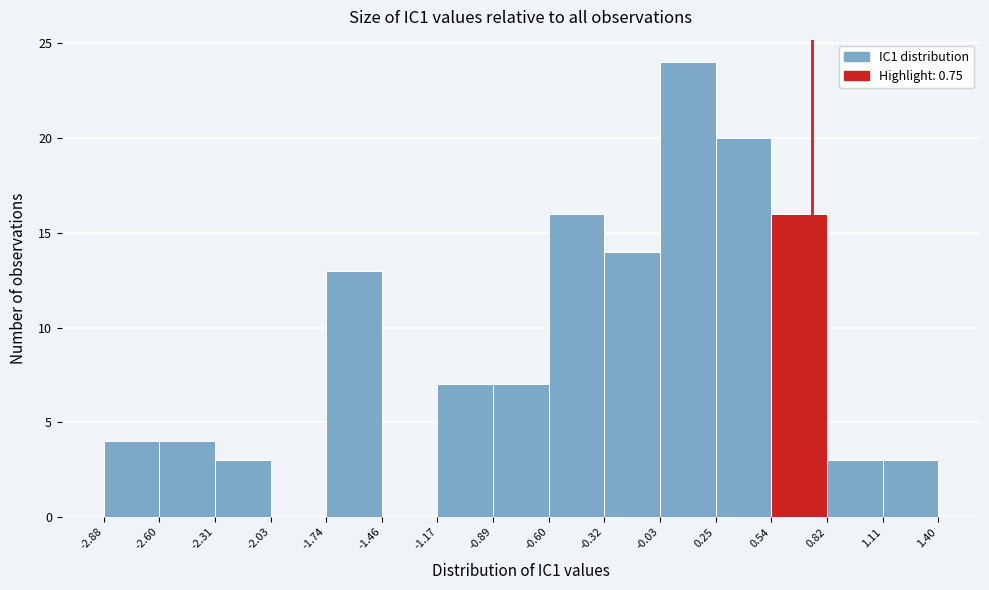

Reading left to right, list every bar in this chart as the range it spans on the x-axis followed by its height. The values are not printed on the chart, so give them approximately, as read against the axis.

-2.88 to -2.60: 4
-2.60 to -2.31: 4
-2.31 to -2.03: 3
-2.03 to -1.74: 0
-1.74 to -1.46: 13
-1.46 to -1.17: 0
-1.17 to -0.89: 7
-0.89 to -0.60: 7
-0.60 to -0.32: 16
-0.32 to -0.03: 14
-0.03 to 0.25: 24
0.25 to 0.54: 20
0.54 to 0.82: 16
0.82 to 1.11: 3
1.11 to 1.40: 3